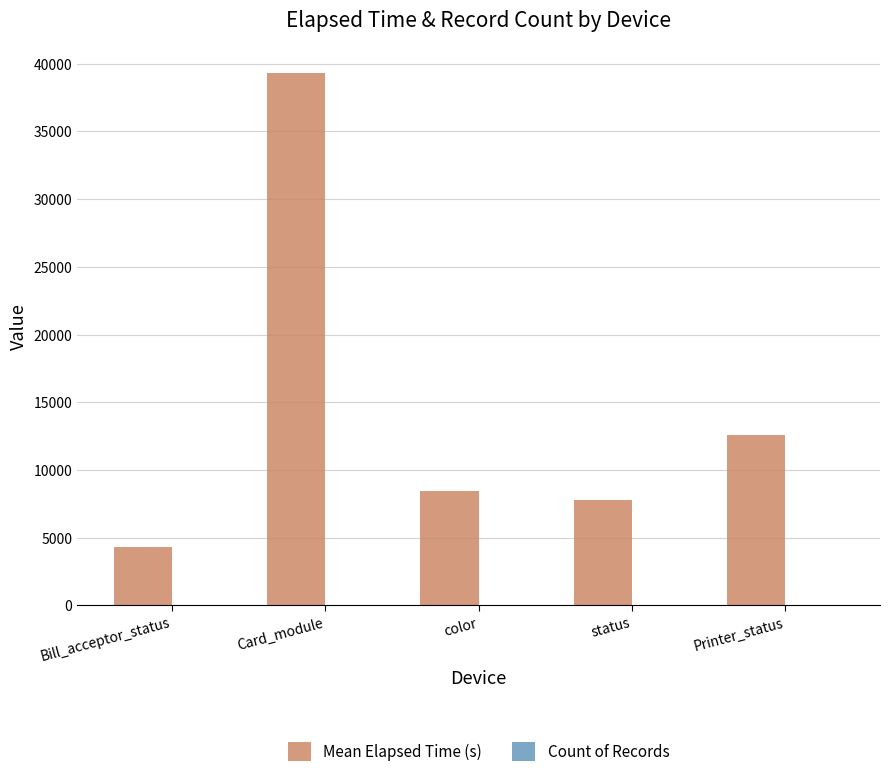

Which series has the largest total across all categories?

Mean Elapsed Time (s)